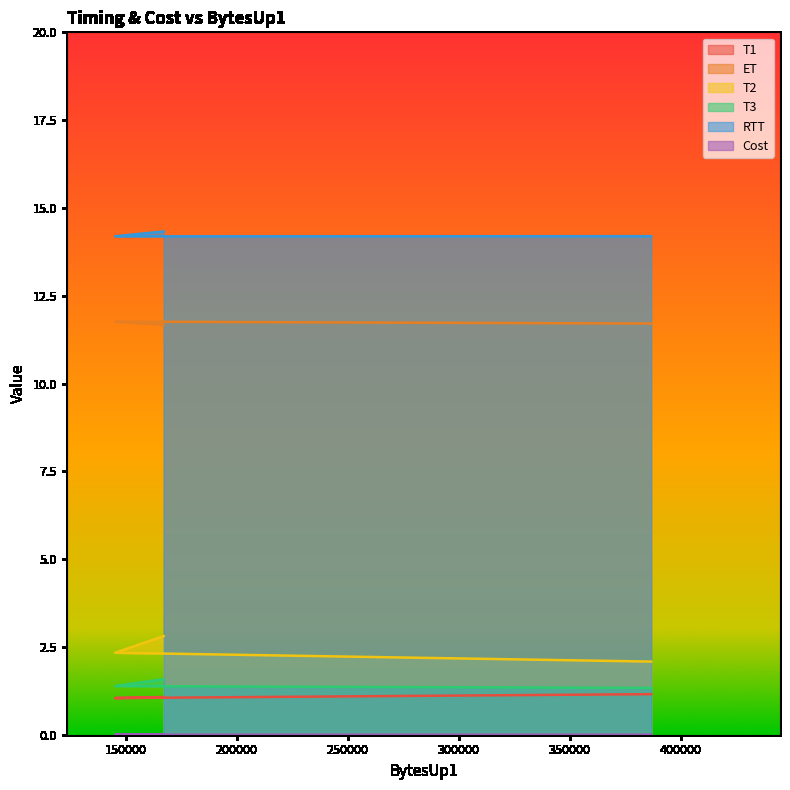

Is it true that Cost equals 0.0 at 145296?

True